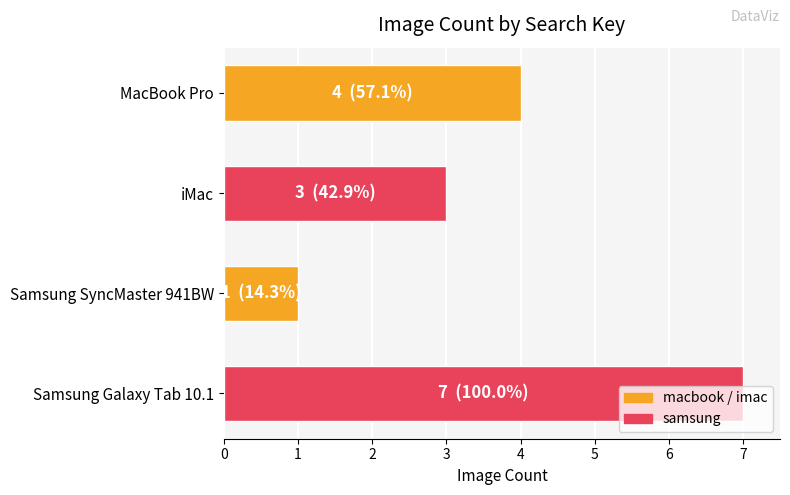

How many categories are shown in the chart?

4